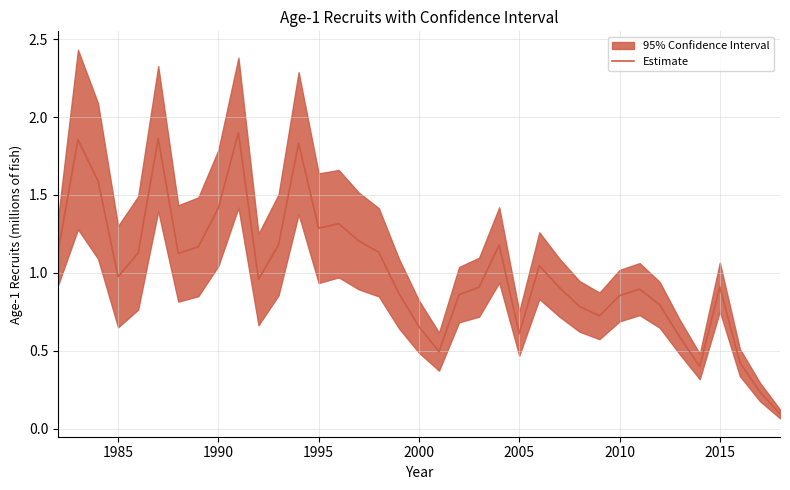

The Estimate series shows 0.8 at 1995. True or false?

False